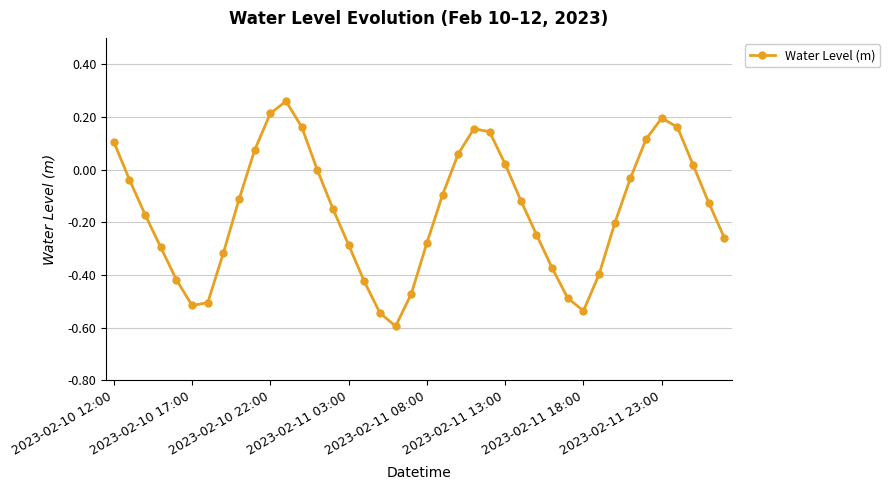

How many interior local valleys (lower than both neighbors) does the data have?

3